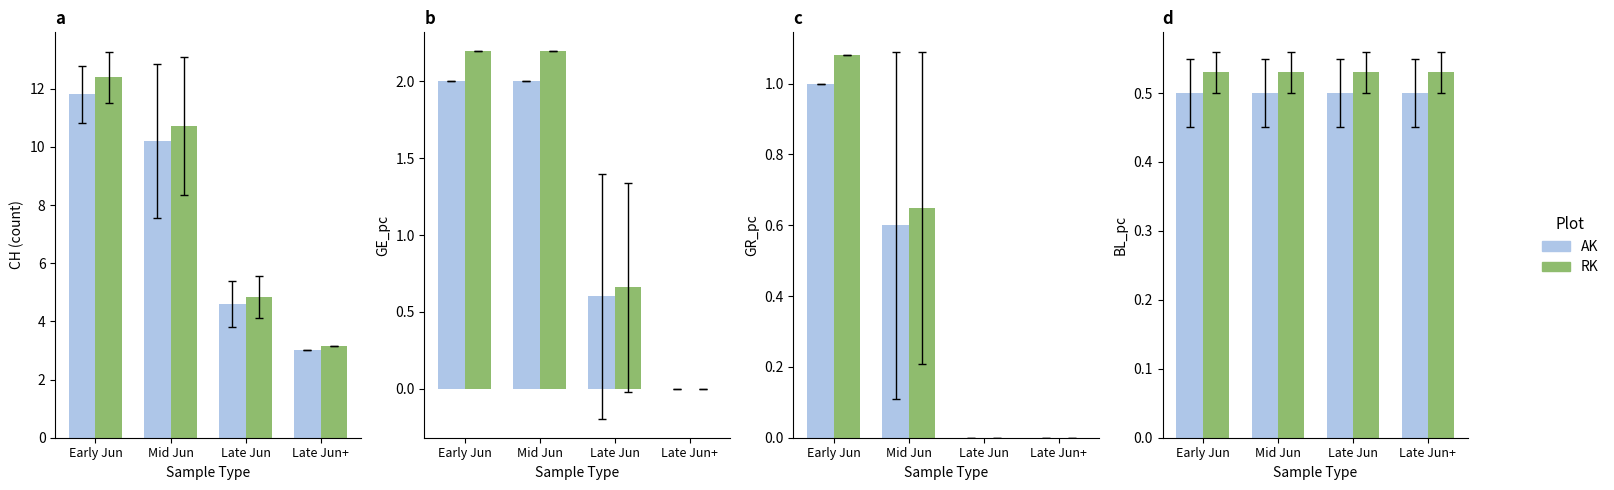

At which label is RK closest to 0?

Early Jun